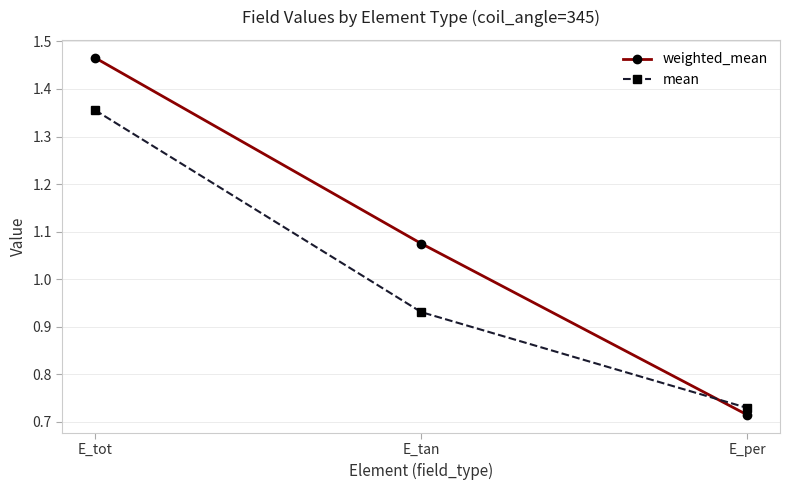

At which label is weighted_mean closest to 1?

E_tan